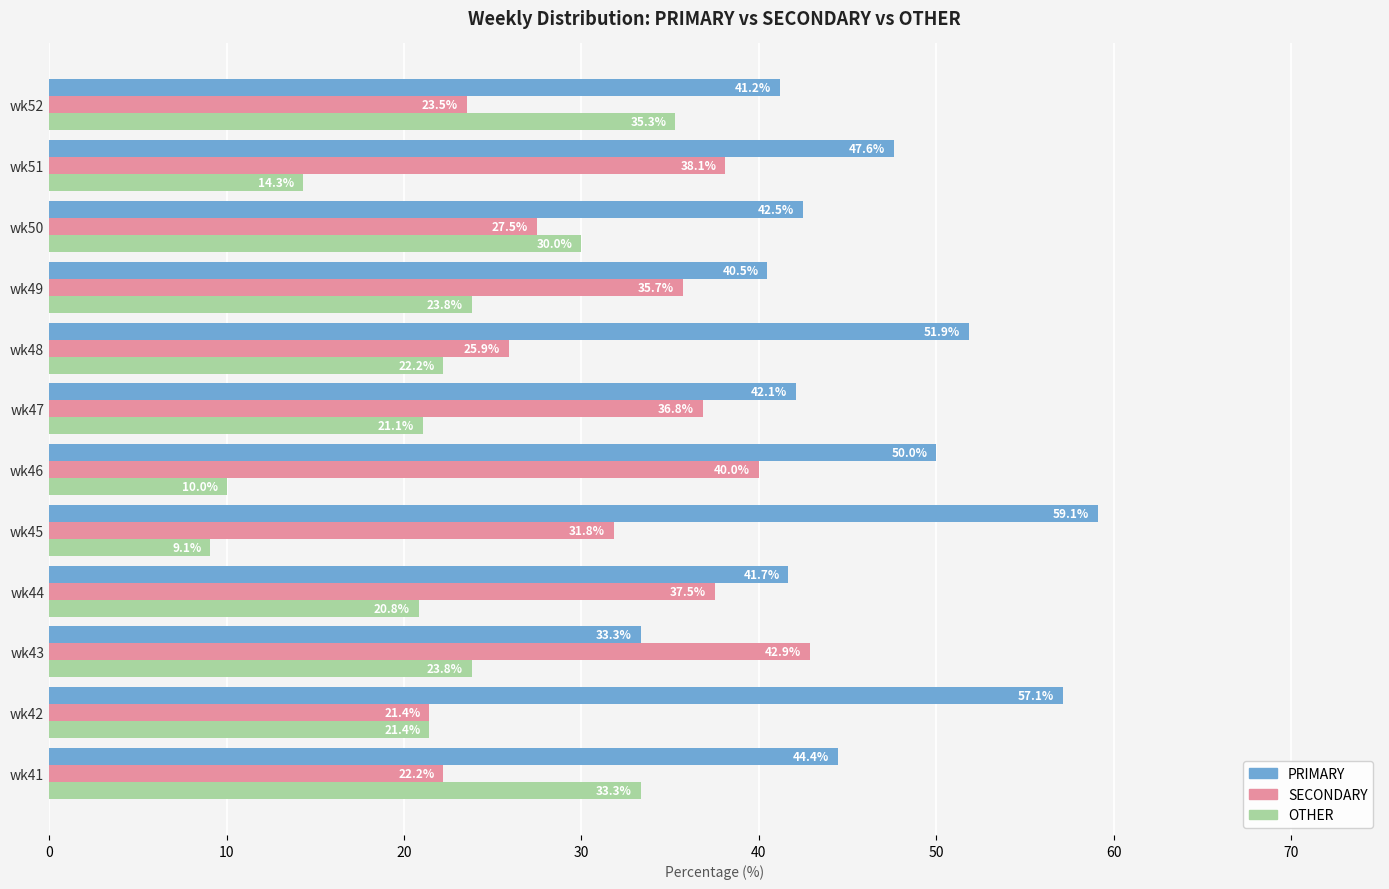

What is the sum of the PRIMARY values at wk43 and wk49?

73.8